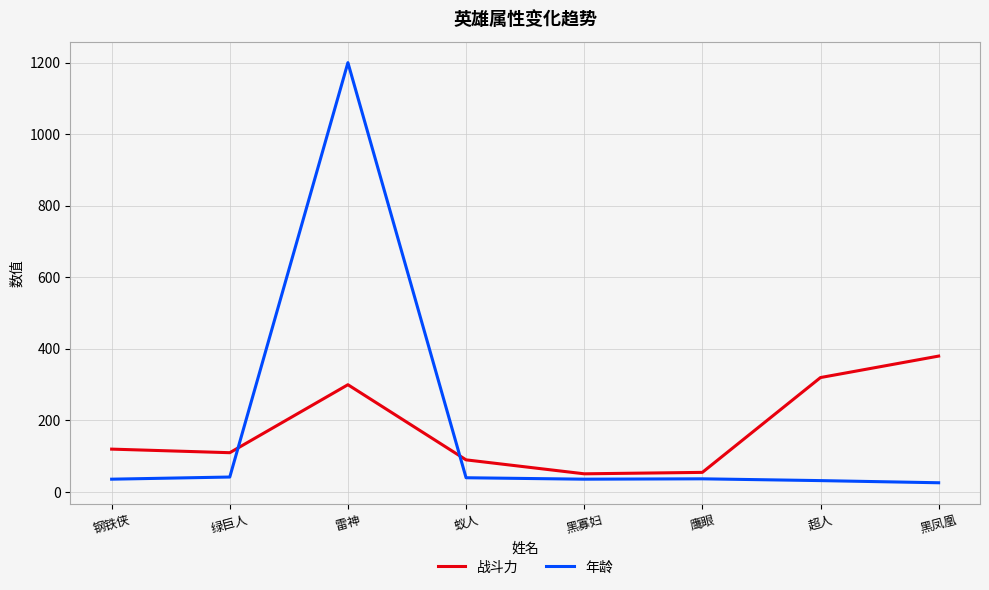

What is the total value across all series at 黑寡妇?

87